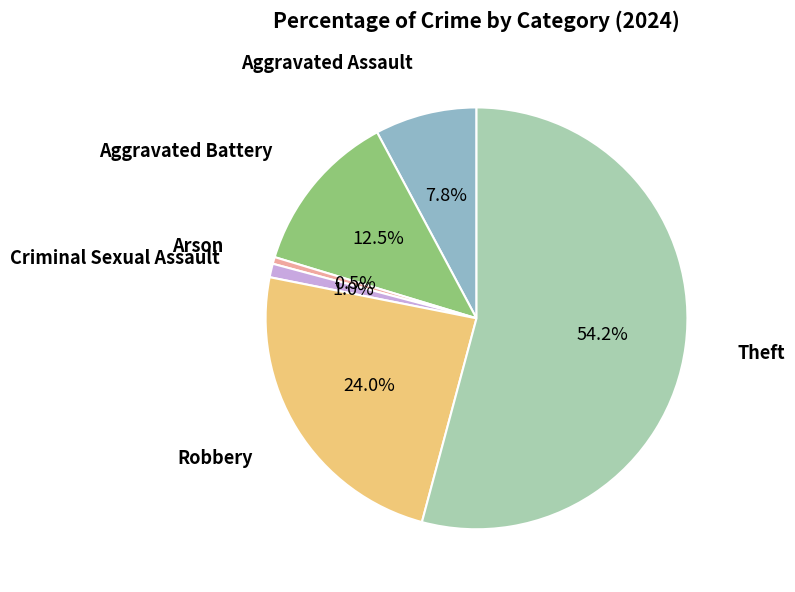

To the nearest percent, what is the average slice percentage?

17%